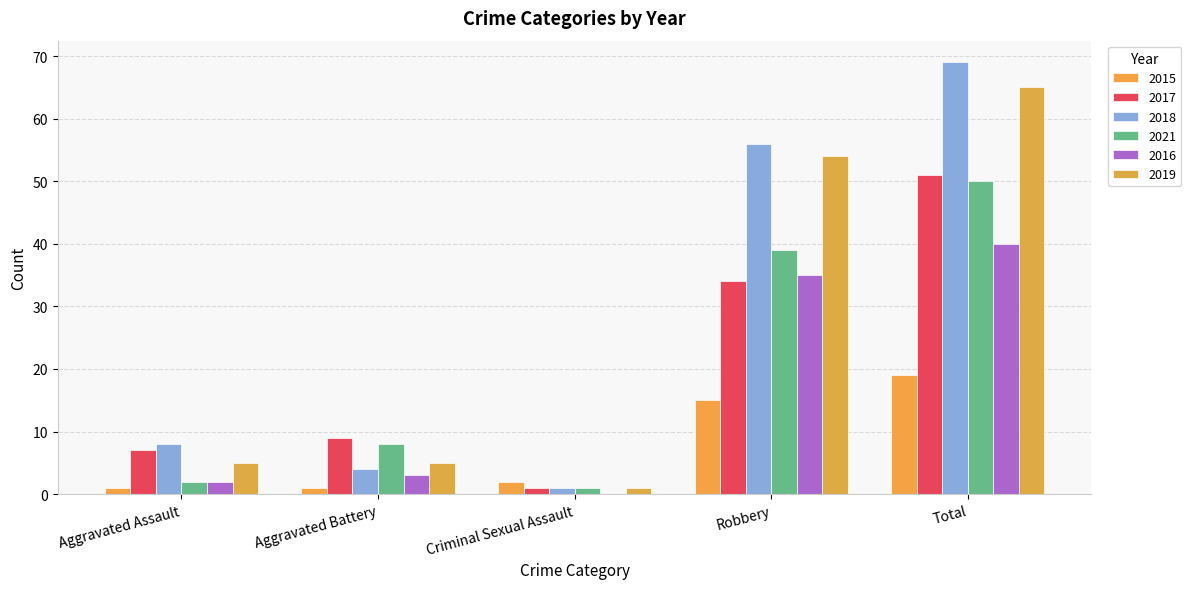

Which series has the largest range (max minus min)?

2018